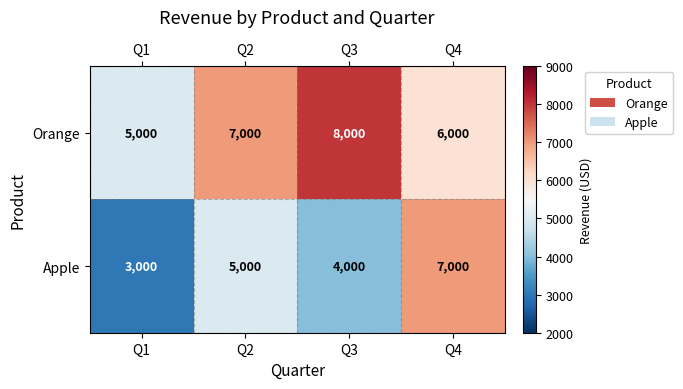

True or false: Orange has a value of 5000 at Q1.

True